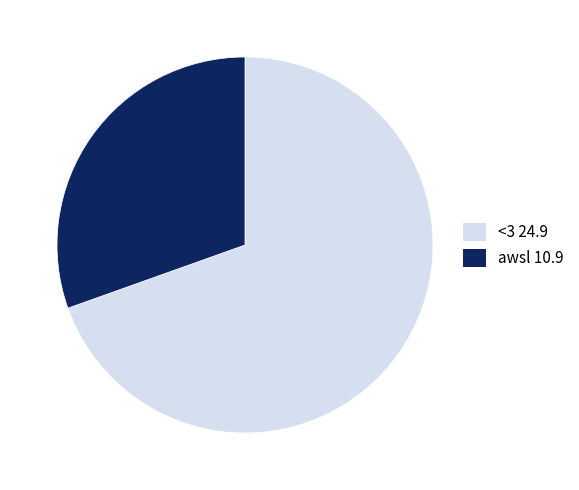

Between awsl 10.9 and <3 24.9, which is larger?

<3 24.9